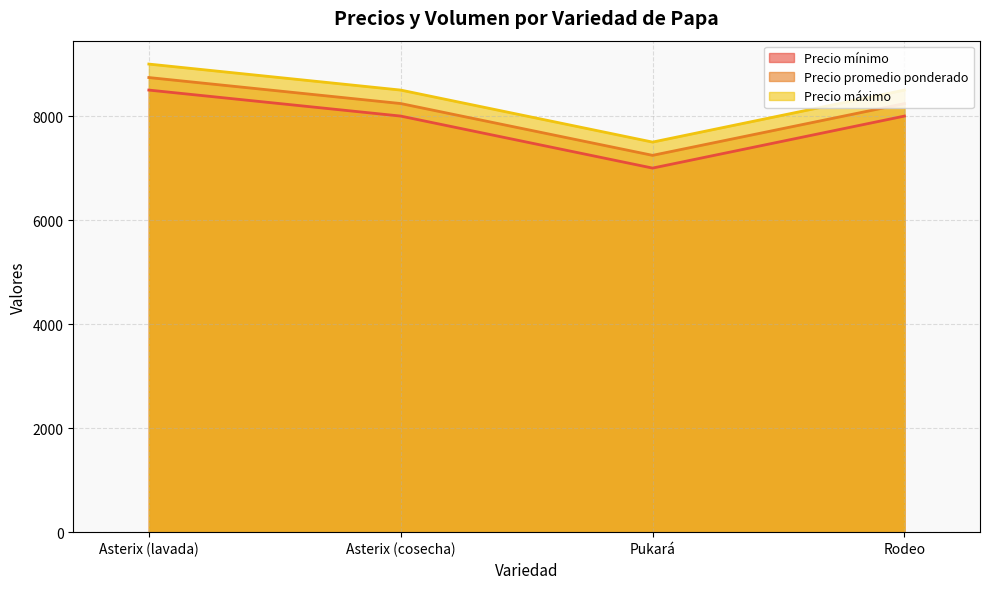

Reading right to left, what are all the values shown in this chart?

Precio promedio ponderado: 8240	7245	8241	8741
Precio mínimo: 8000	7000	8000	8500
Precio máximo: 8500	7500	8500	9000